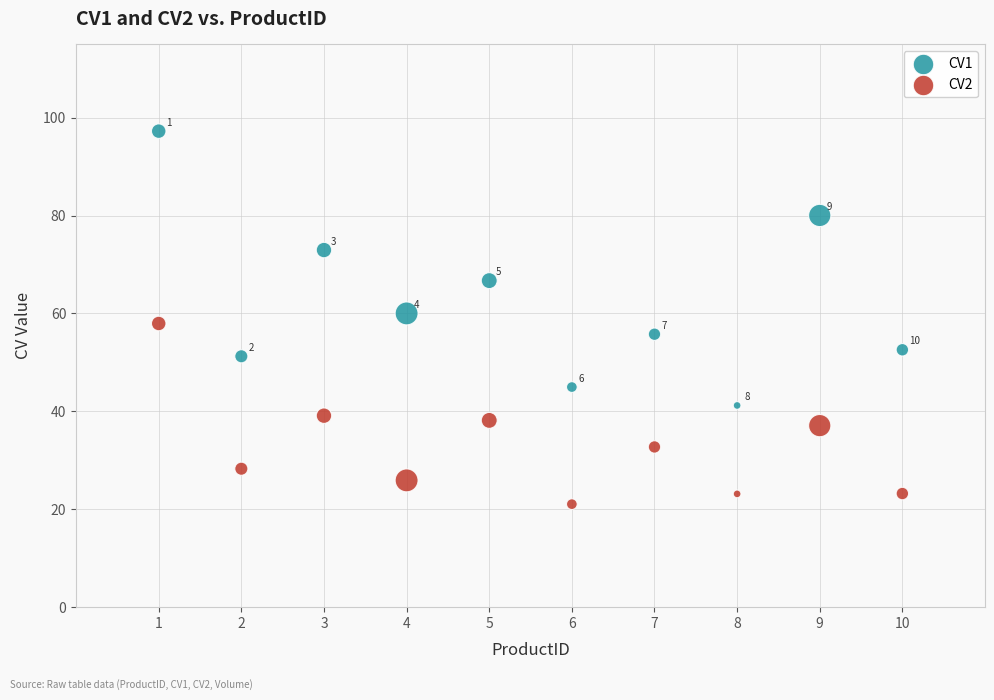

Which series has the widest spread of Y values?

CV1